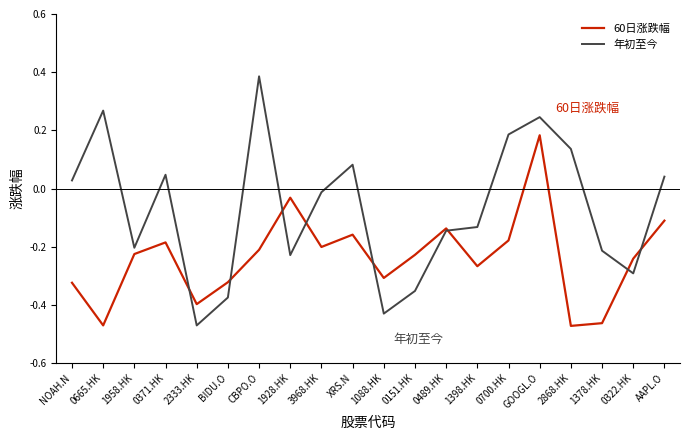

What position from the right is 0322.HK?

2